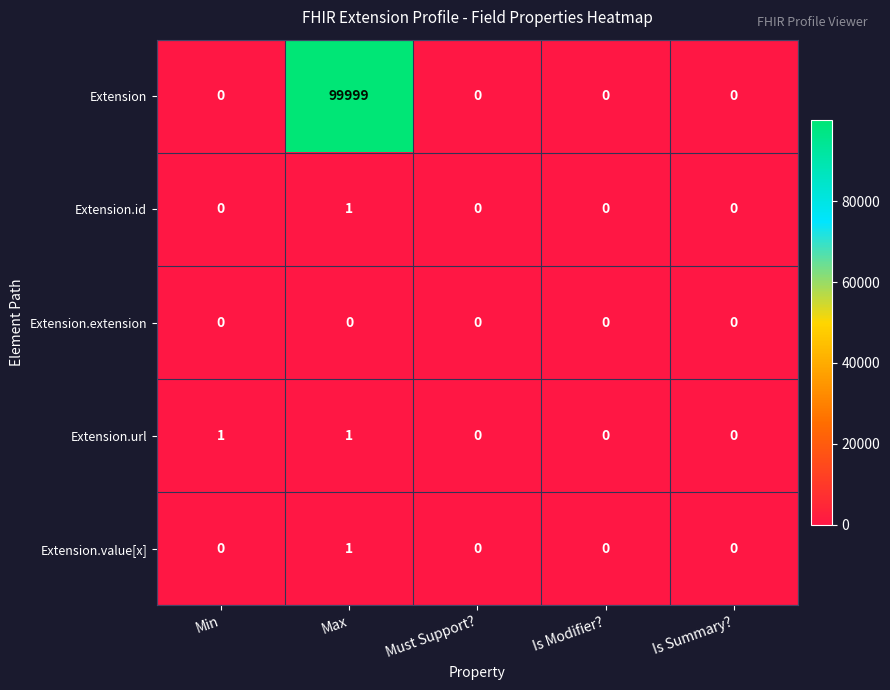

Is it true that Extension.value[x] equals -1 at Is Modifier??

False